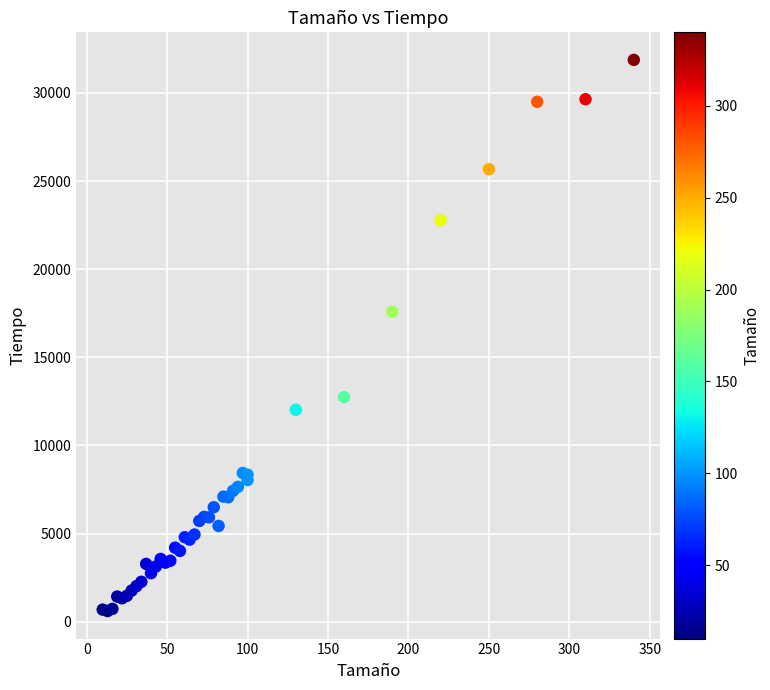

What Y value in the scatter plot is closest to 16237?

17585